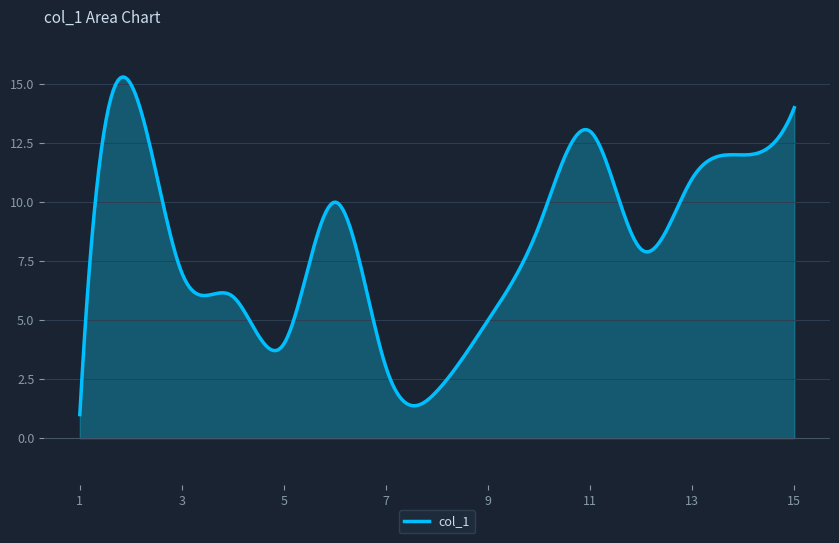

What is the smallest value displayed?

1.0